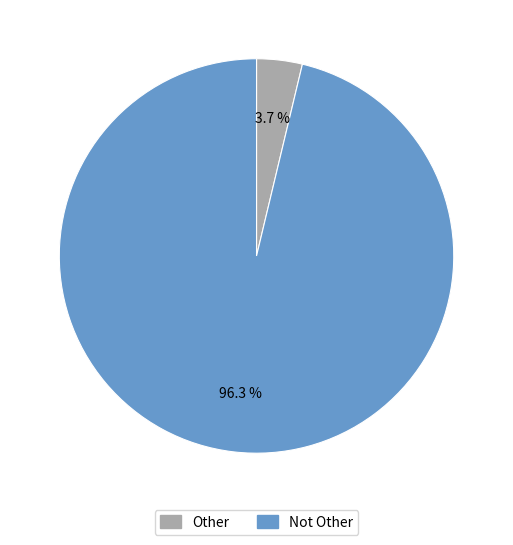

What is the largest slice in the pie chart?

Not Other